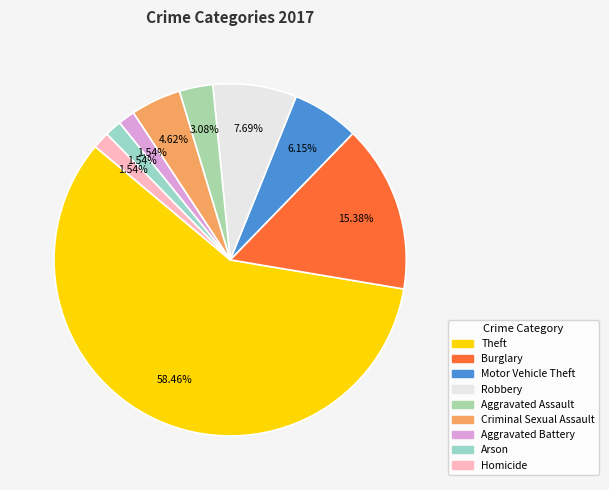

Count the number of slices in the pie.

9